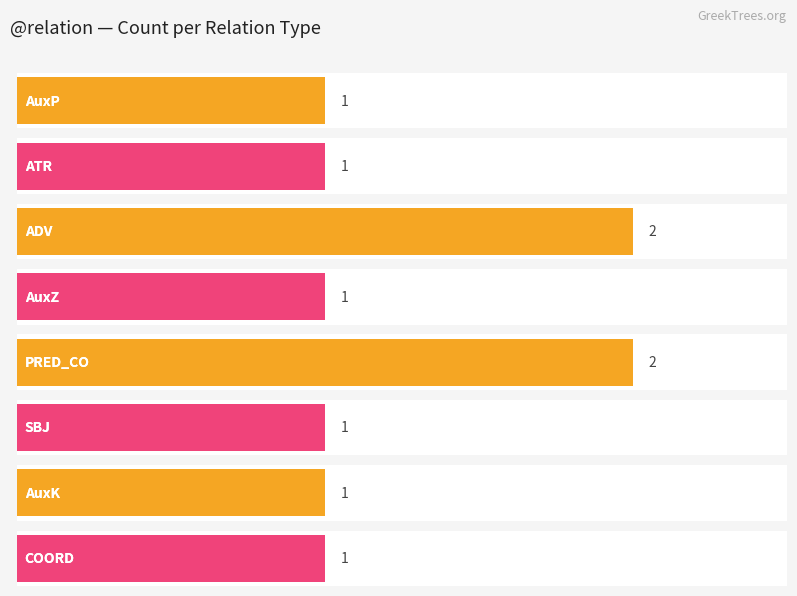

The chart shows a value of 1 at AuxK. True or false?

False